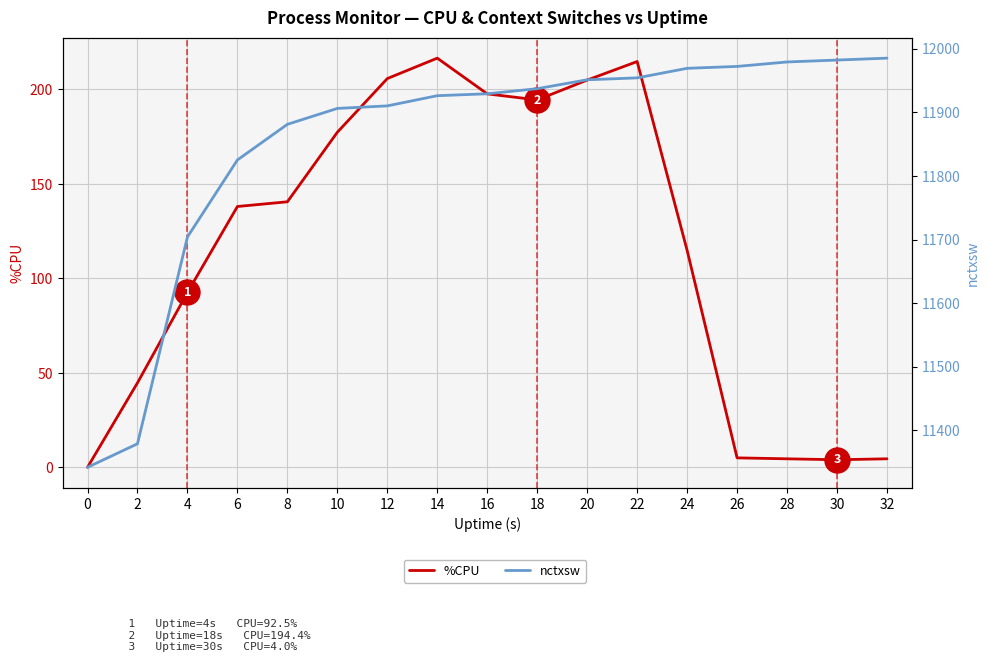

At 24, list the series in order from smallest to largest.

%CPU, nctxsw